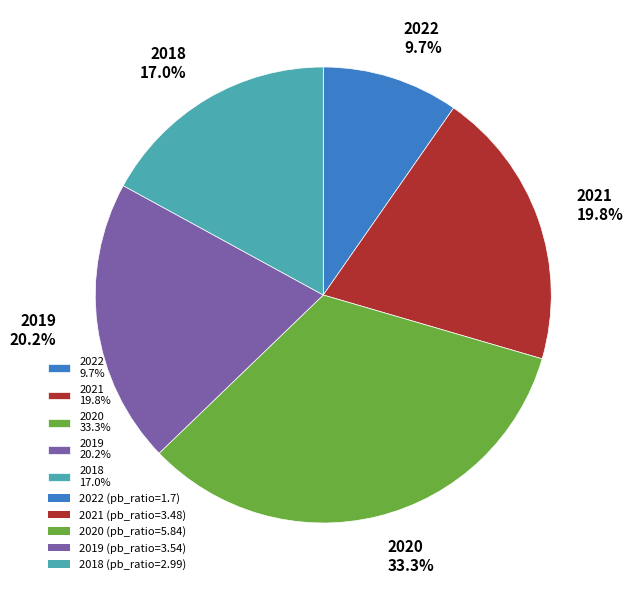

To the nearest percent, what is the average slice percentage?

20%